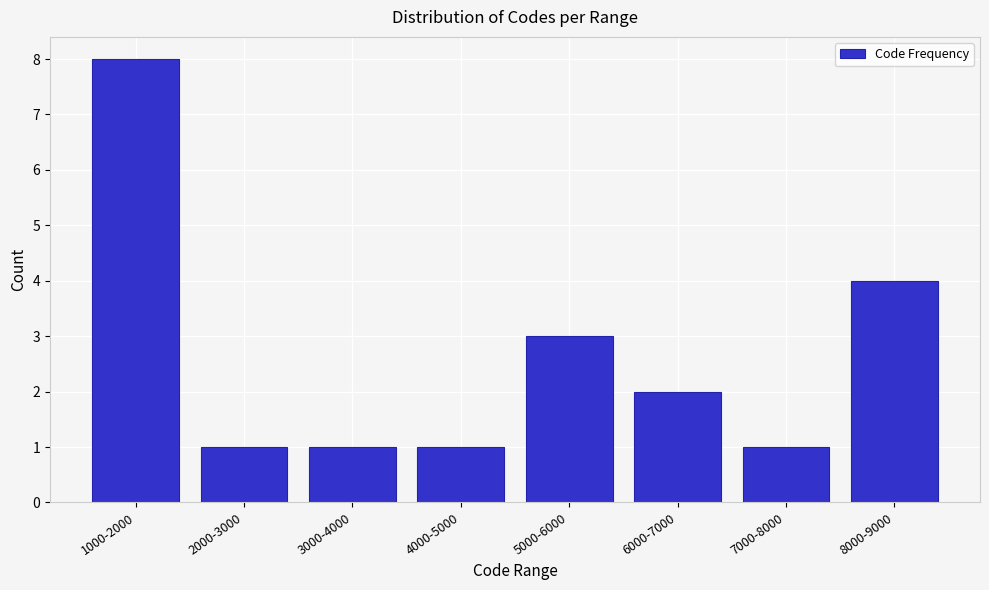

Reading left to right, what are all the values shown in this chart?

1000-2000=8	2000-3000=1	3000-4000=1	4000-5000=1	5000-6000=3	6000-7000=2	7000-8000=1	8000-9000=4